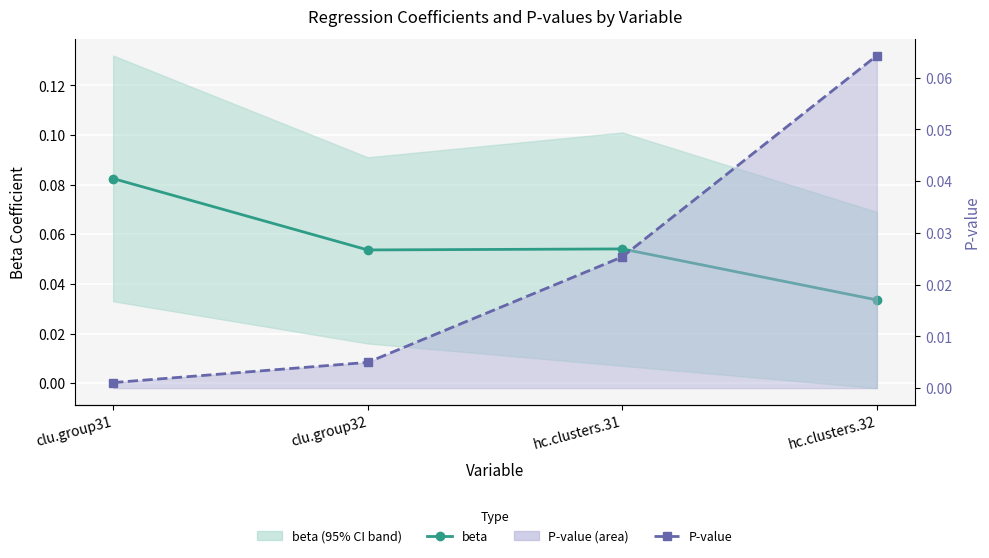

Which series has the largest range (max minus min)?

P-value